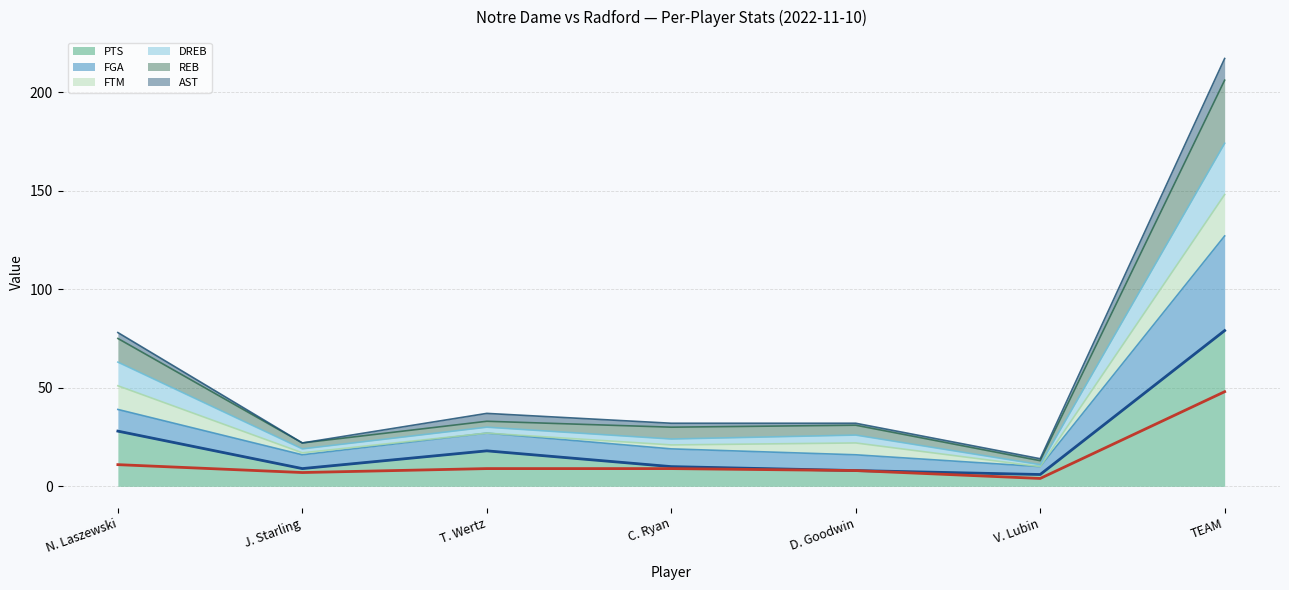

Which series has the widest spread of values?

PTS (line)